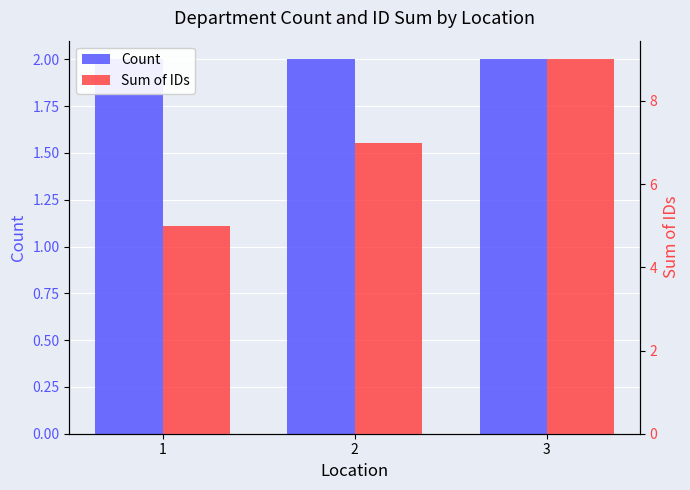

The value of Sum of IDs at 2 is 7. True or false?

True